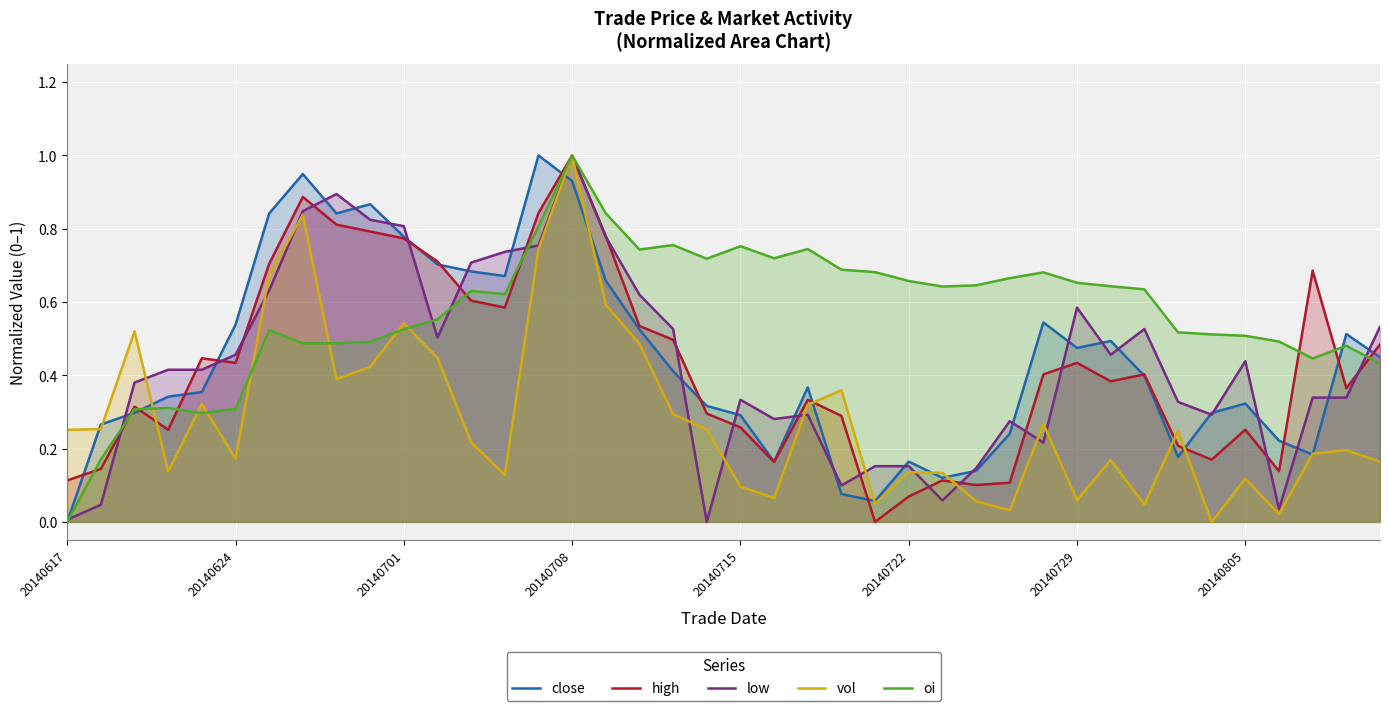

Rank the series at 28 from highest to lowest value.

oi, low, close, high, vol